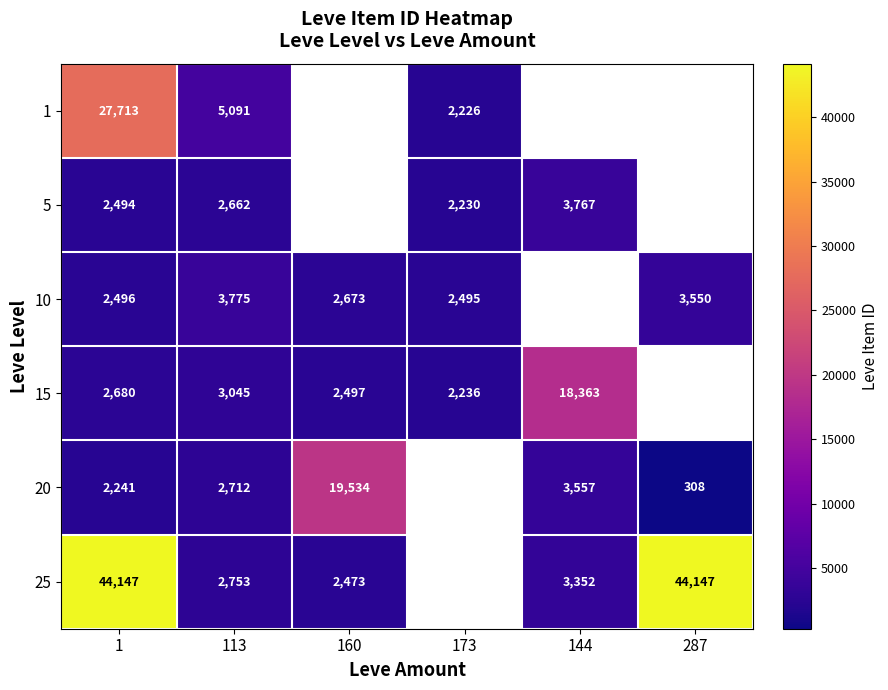

Is the value of 10 at 173 greater than the value of 25 at 113?

No